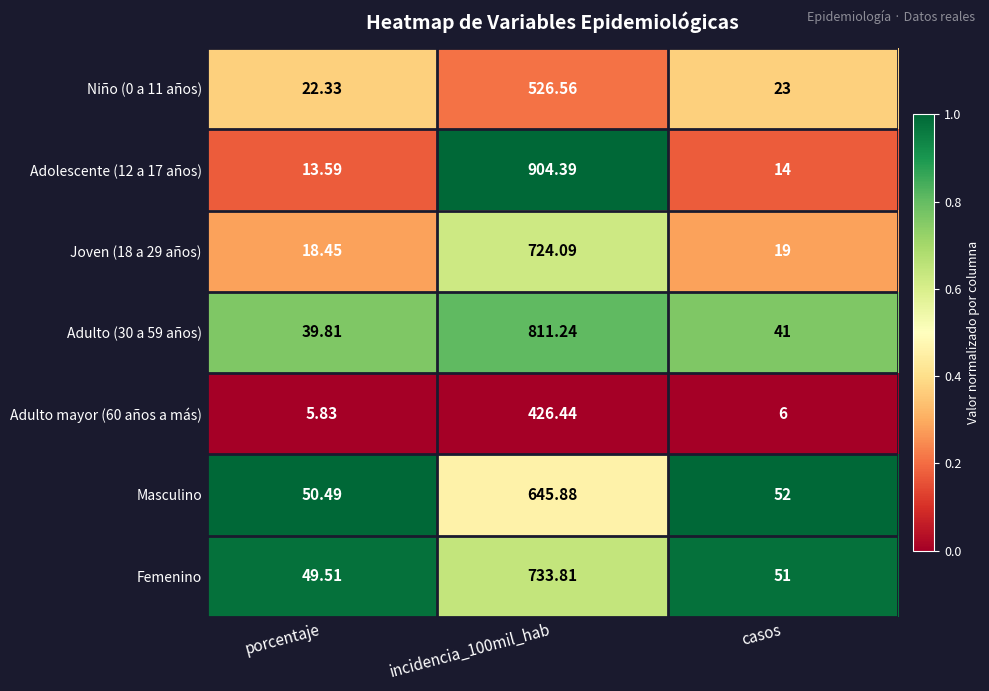

Is the value of Joven (18 a 29 años) at porcentaje greater than the value of Adulto (30 a 59 años) at porcentaje?

No